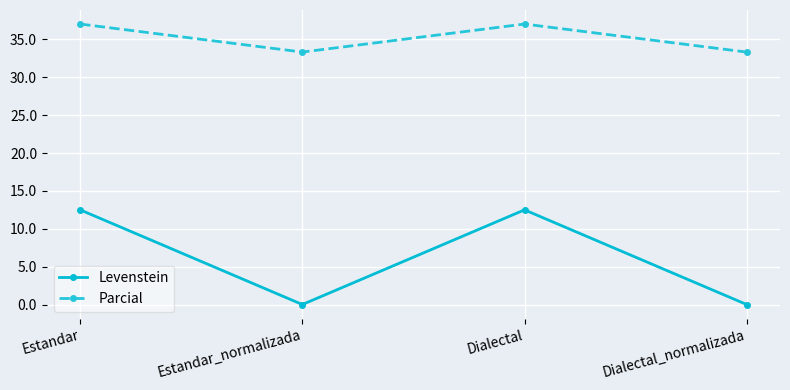

What is the maximum value for Parcial?

37.0